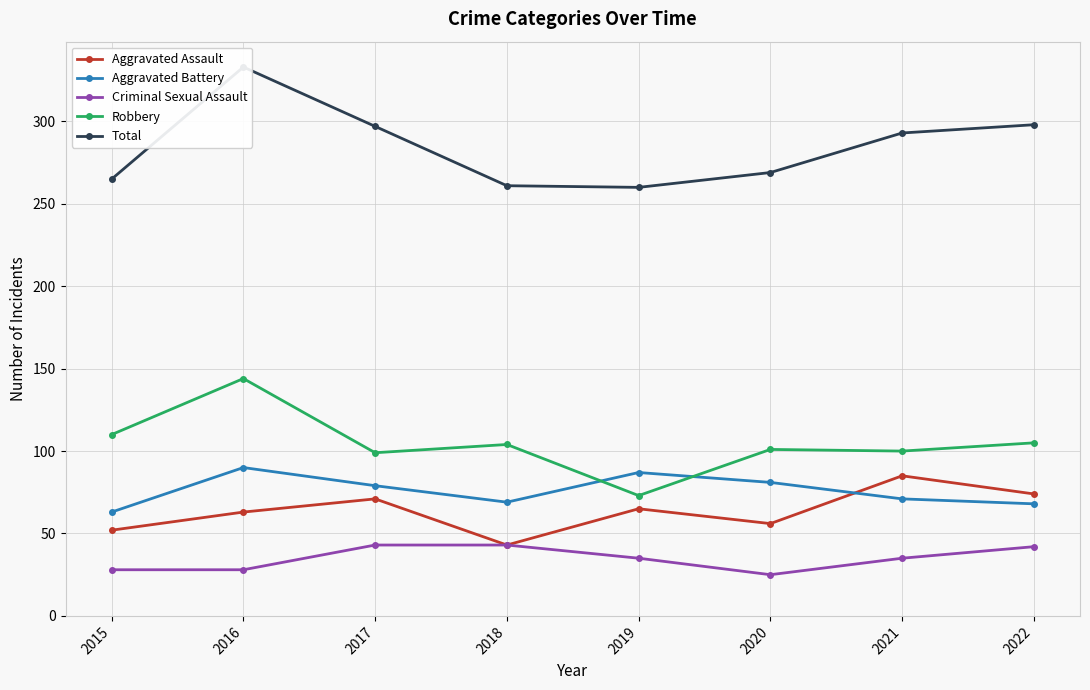

At which label does Criminal Sexual Assault reach its minimum?

2020